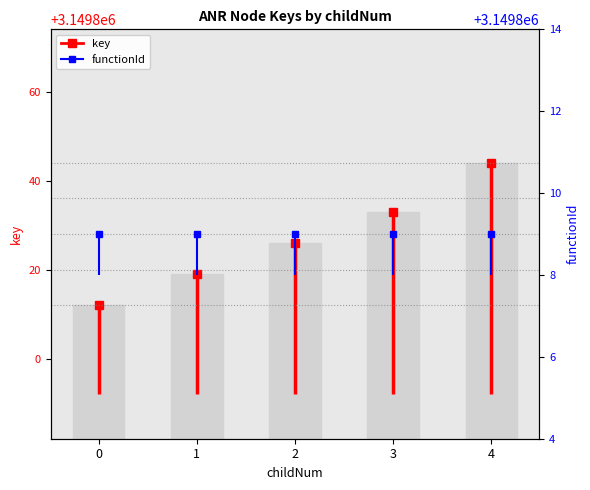

How many values exceed 3149826?

2